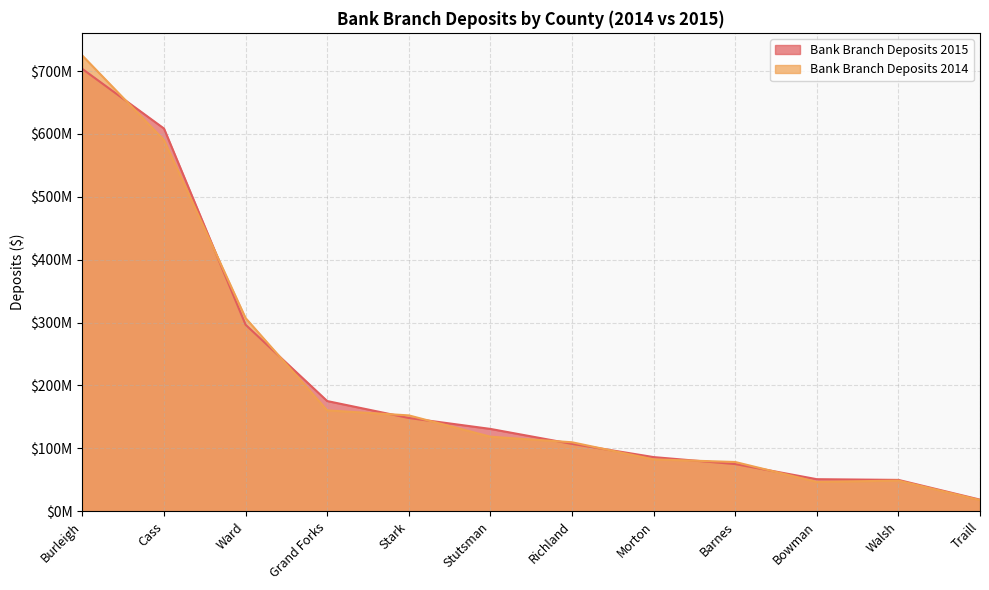

Reading left to right, extract all data points from this chart.

Bank Branch Deposits 2015: Burleigh=703299000	Cass=608556000	Ward=296505000	Grand Forks=175110000	Stark=148204000	Stutsman=130788000	Richland=107015000	Morton=85979000	Barnes=74914000	Bowman=50829000	Walsh=49687000	Traill=18300000
Bank Branch Deposits 2014: Burleigh=724506000	Cass=590255000	Ward=307086000	Grand Forks=160293000	Stark=152311000	Stutsman=118406000	Richland=109558000	Morton=82337000	Barnes=78172000	Bowman=46504000	Walsh=48610000	Traill=17584000